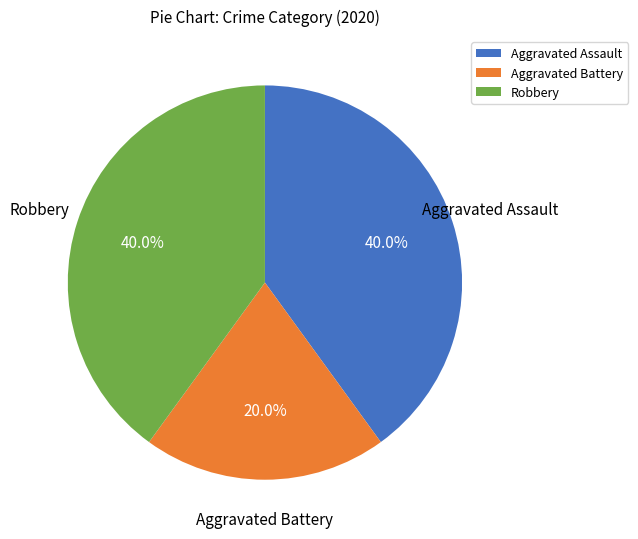

Which slice is the smallest?

Aggravated Battery